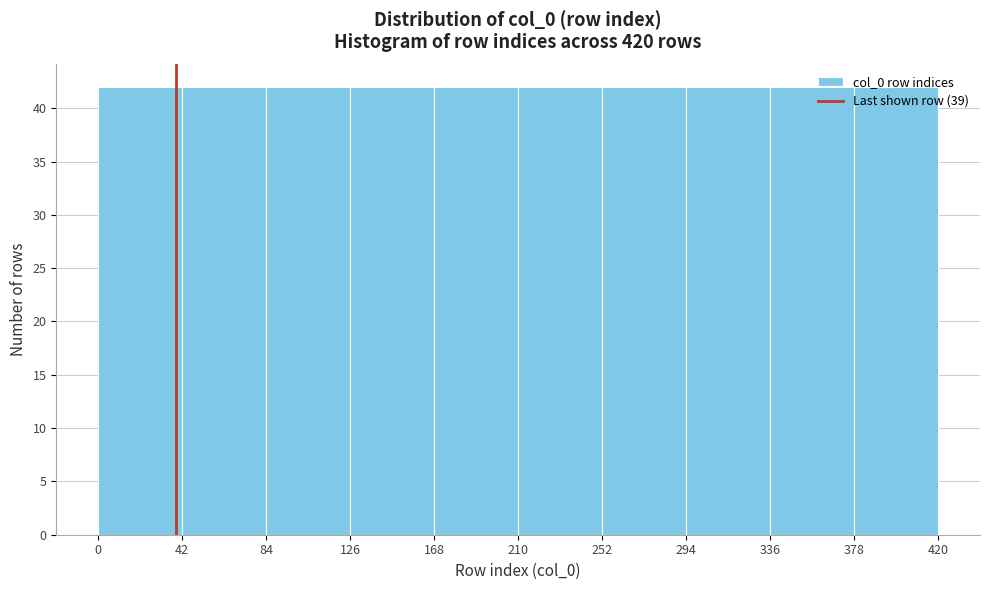

Reading left to right, transcribe this chart: for each bar, give the range it covers on the x-axis and its height. The values are not printed on the chart, so give them approximately, as read against the axis.

0 to 42: 42
42 to 84: 42
84 to 126: 42
126 to 168: 42
168 to 210: 42
210 to 252: 42
252 to 294: 42
294 to 336: 42
336 to 378: 42
378 to 420: 42